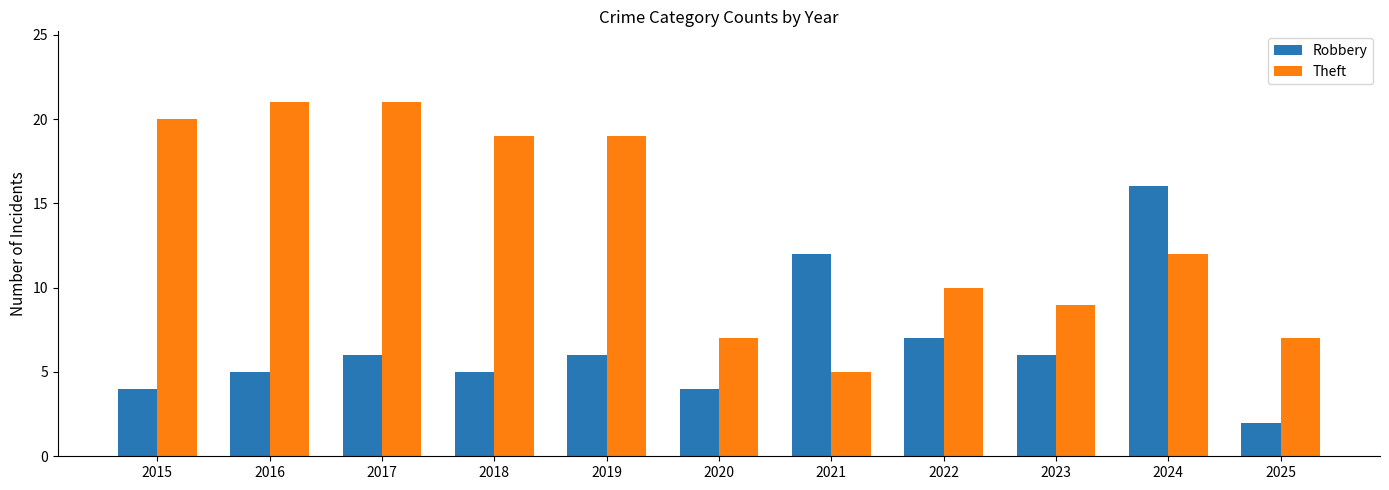

How many groups of bars are there?

11